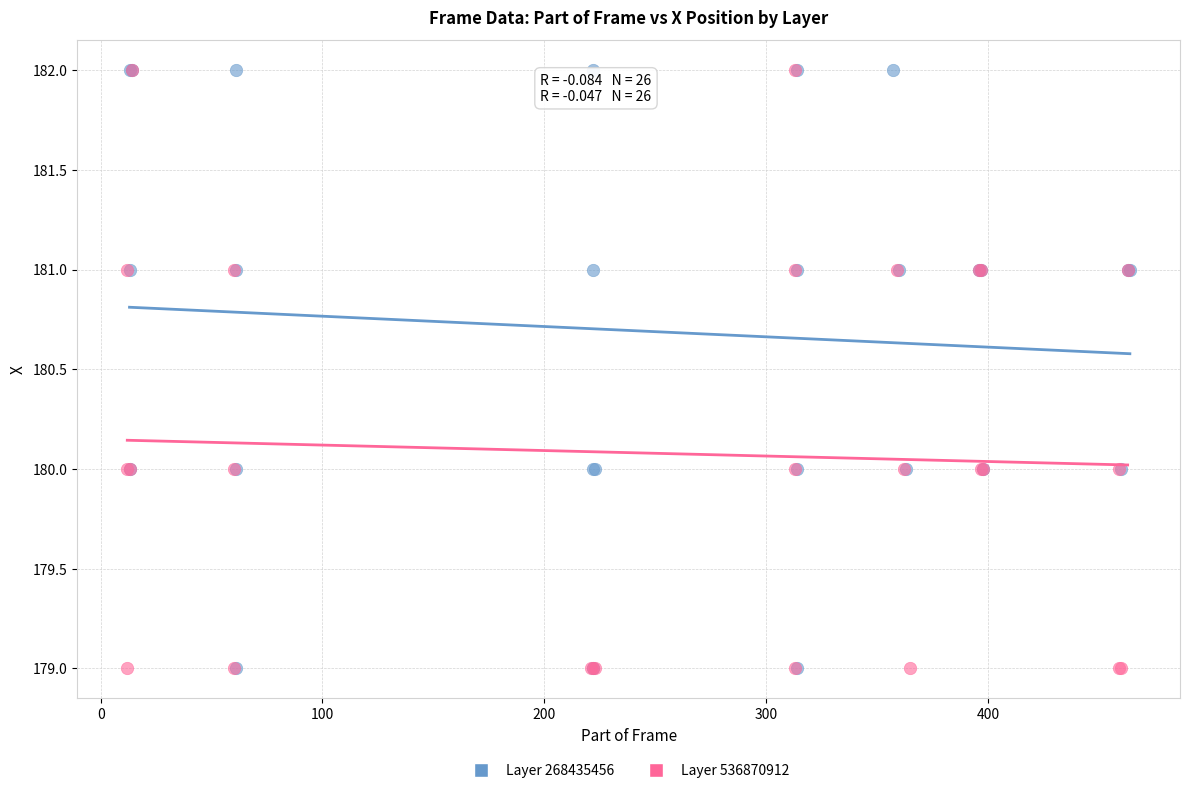

What are all the series names shown in the legend?

Layer 268435456, Layer 536870912